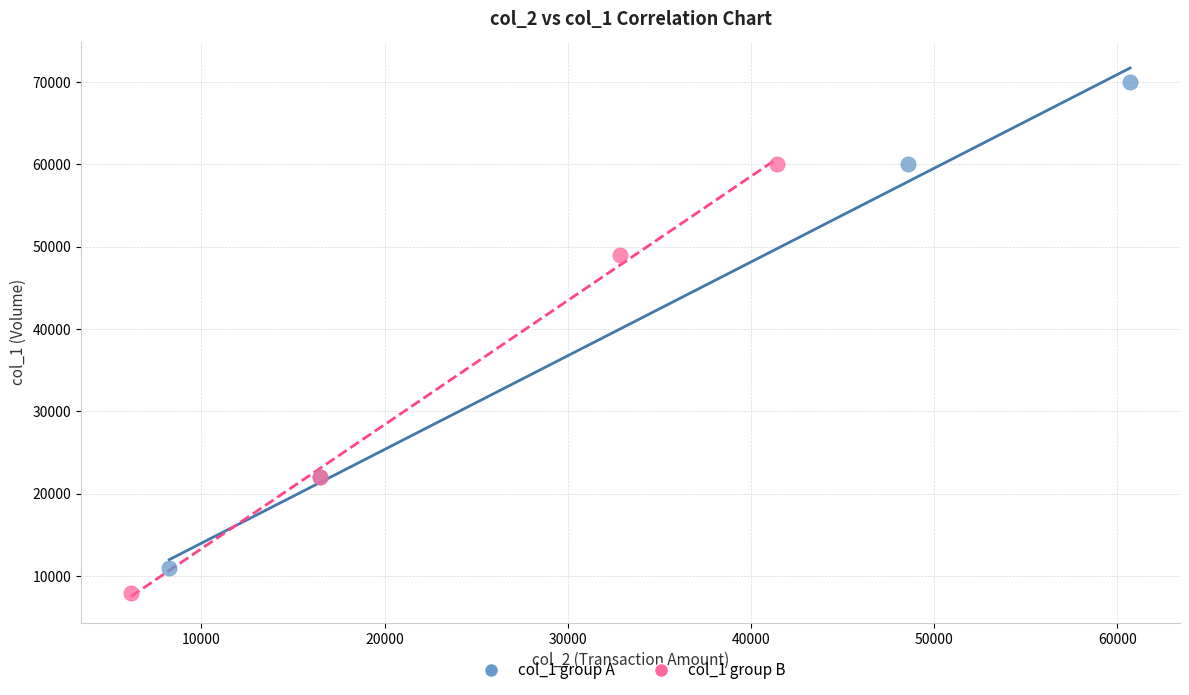

Which series contains the lowest Y value?

col_1 group B